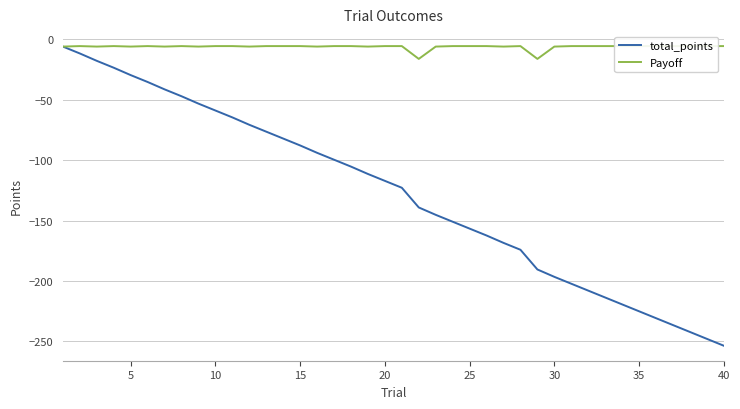

What is the maximum value shown in the chart?

-5.7